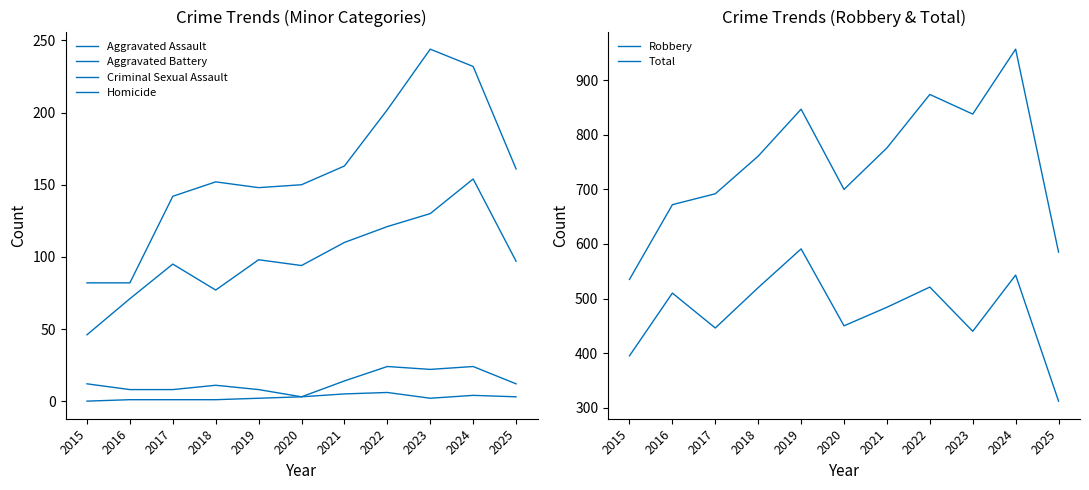

Reading right to left, what are all the values shown in this chart?

Aggravated Assault: 2025=97	2024=154	2023=130	2022=121	2021=110	2020=94	2019=98	2018=77	2017=95	2016=71	2015=46
Aggravated Battery: 2025=161	2024=232	2023=244	2022=202	2021=163	2020=150	2019=148	2018=152	2017=142	2016=82	2015=82
Criminal Sexual Assault: 2025=12	2024=24	2023=22	2022=24	2021=14	2020=3	2019=8	2018=11	2017=8	2016=8	2015=12
Homicide: 2025=3	2024=4	2023=2	2022=6	2021=5	2020=3	2019=2	2018=1	2017=1	2016=1	2015=0
Robbery: 2025=312	2024=543	2023=440	2022=521	2021=484	2020=450	2019=591	2018=520	2017=446	2016=510	2015=395
Total: 2025=585	2024=957	2023=838	2022=874	2021=776	2020=700	2019=847	2018=761	2017=692	2016=672	2015=535